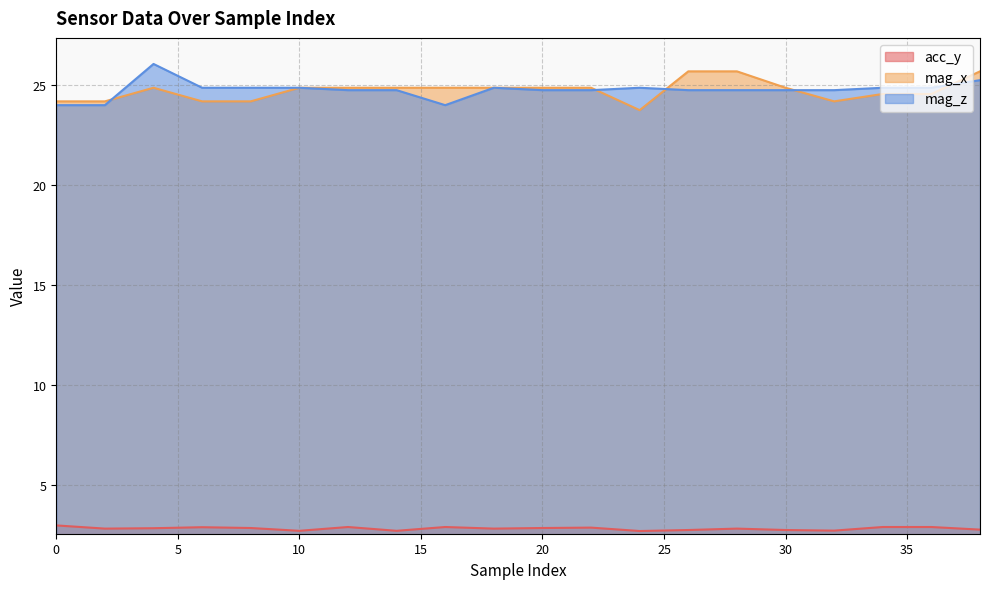

What is the sum of the mag_z values at 26 and 16?

48.8